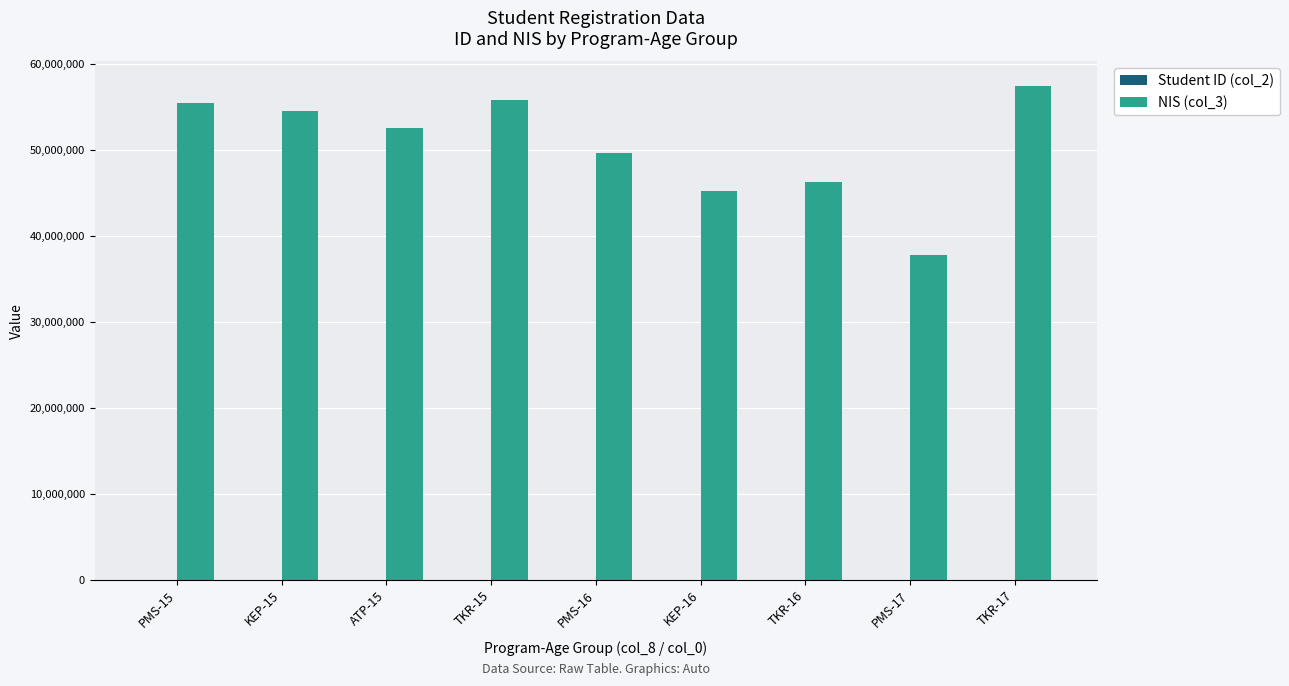

The value of NIS (col_3) at PMS-17 is 37771862. True or false?

True